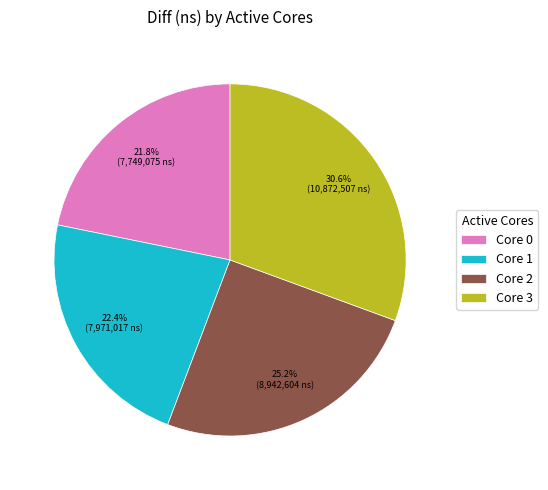

Rank the categories by value from lowest to highest.

Core 0, Core 1, Core 2, Core 3